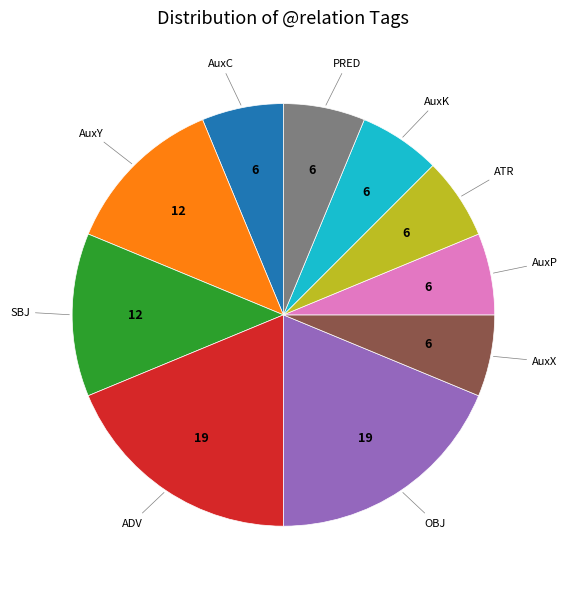

Is there any slice that represents more than half of the pie?

No